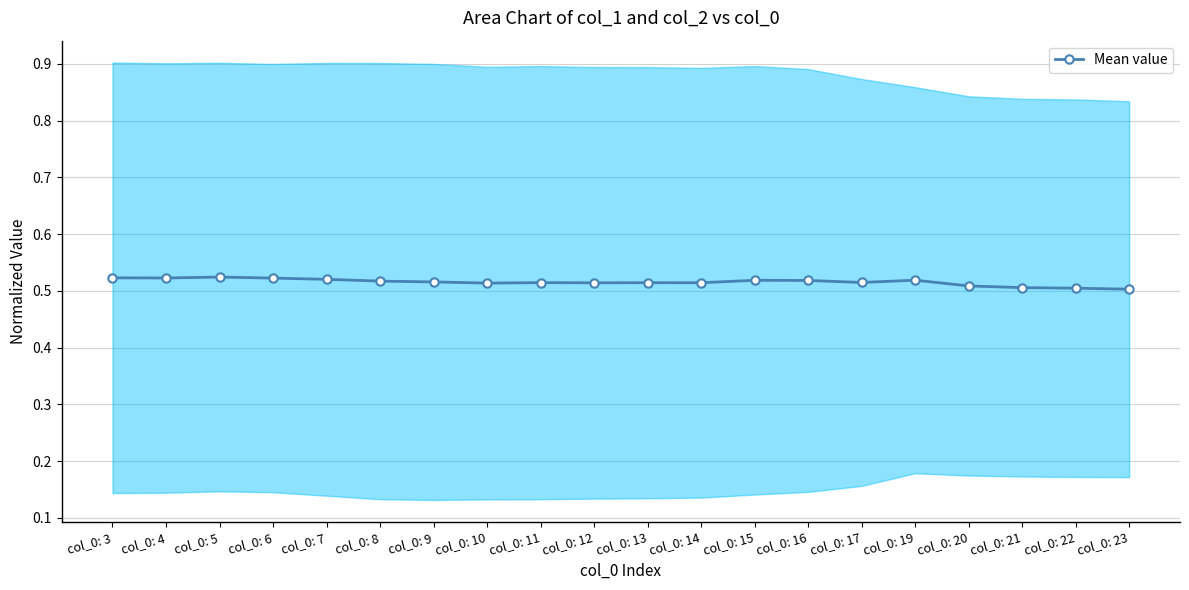

The value at col_0: 20 is 0.5. True or false?

True